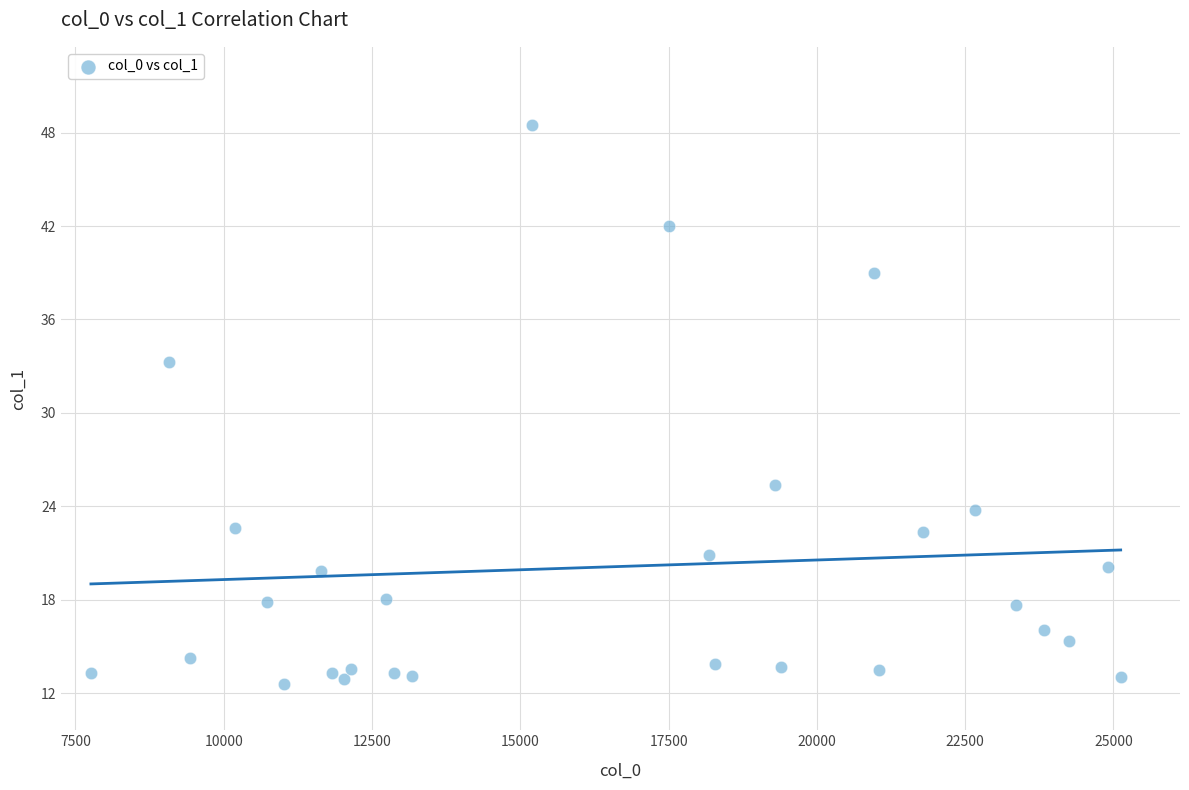

What Y value in the scatter plot is closest to 30?

33.3